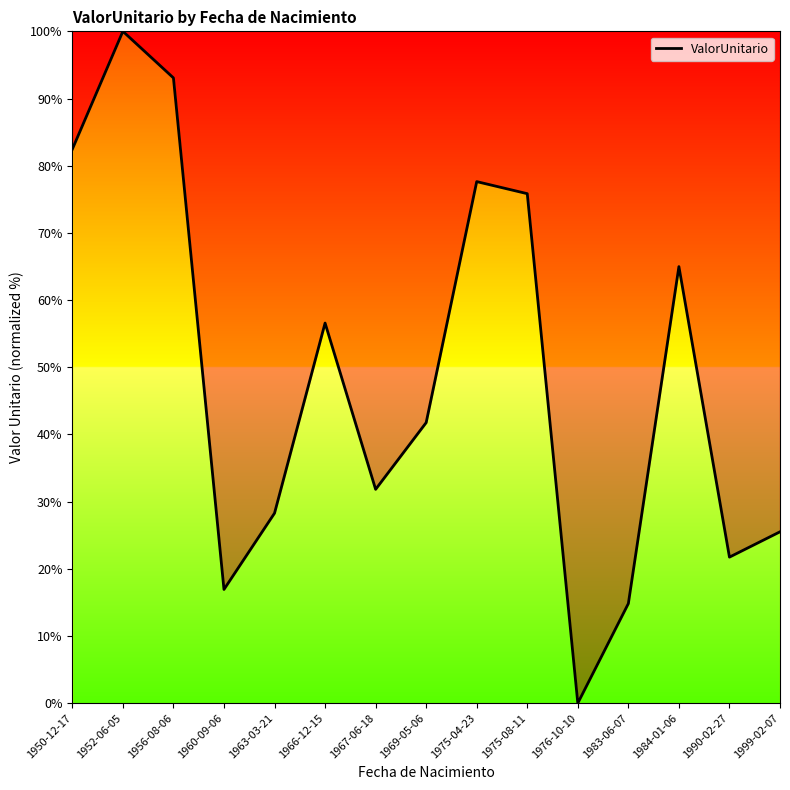

Does the chart have visible grid lines?

No